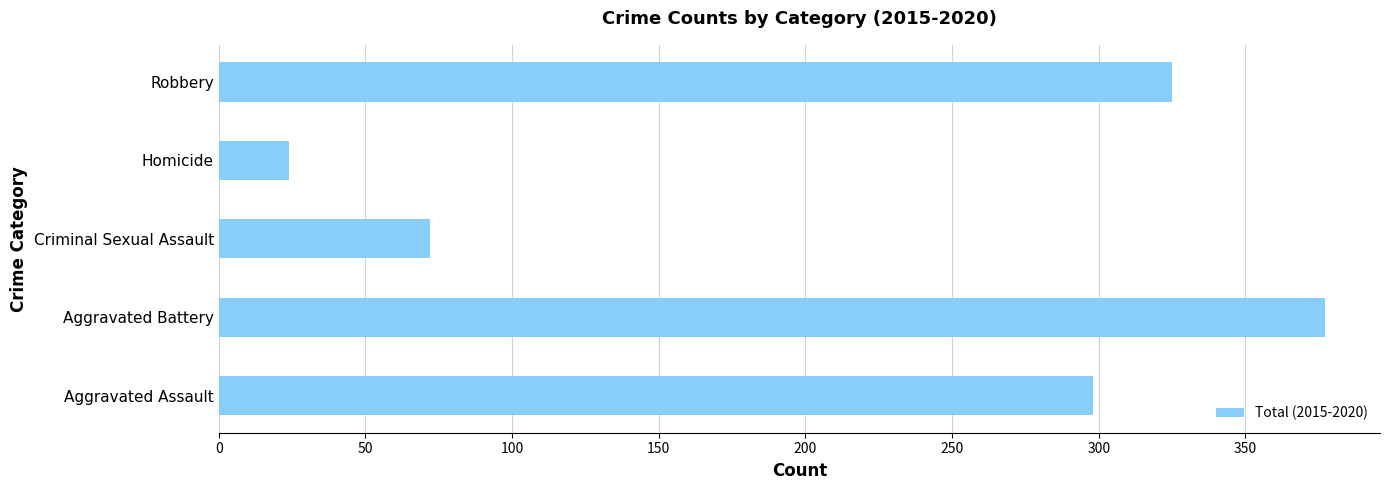

At which category does the chart reach its peak across all series?

Aggravated Battery